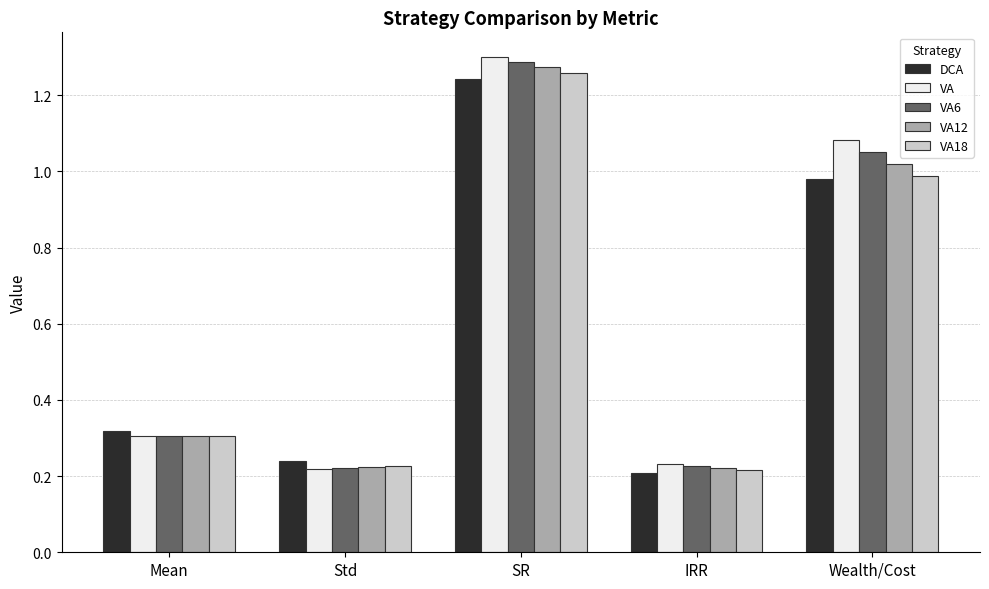

True or false: VA12 has a value of 0.2 at IRR.

True